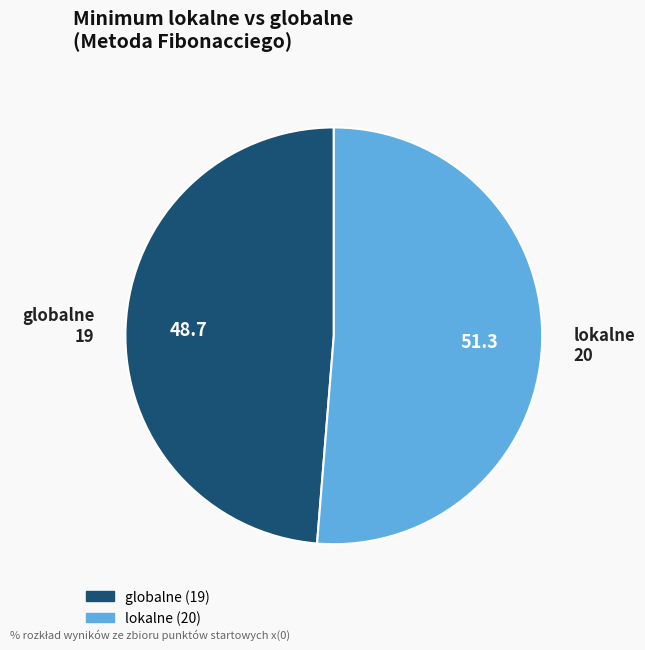

Which category has the smallest portion of the pie?

globalne